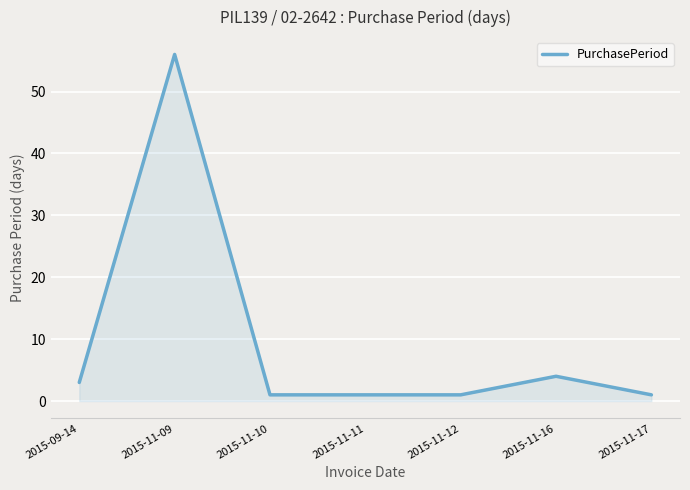

What is the difference between the maximum and second lowest values?

55